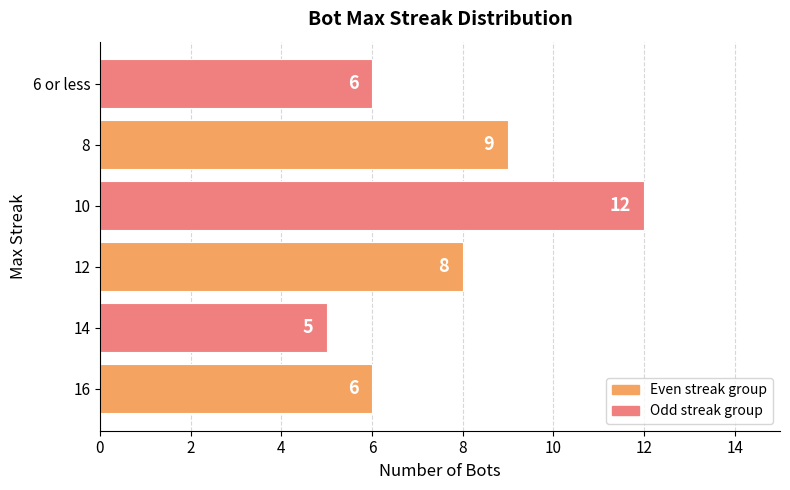

Which label corresponds to the largest value in the chart?

10